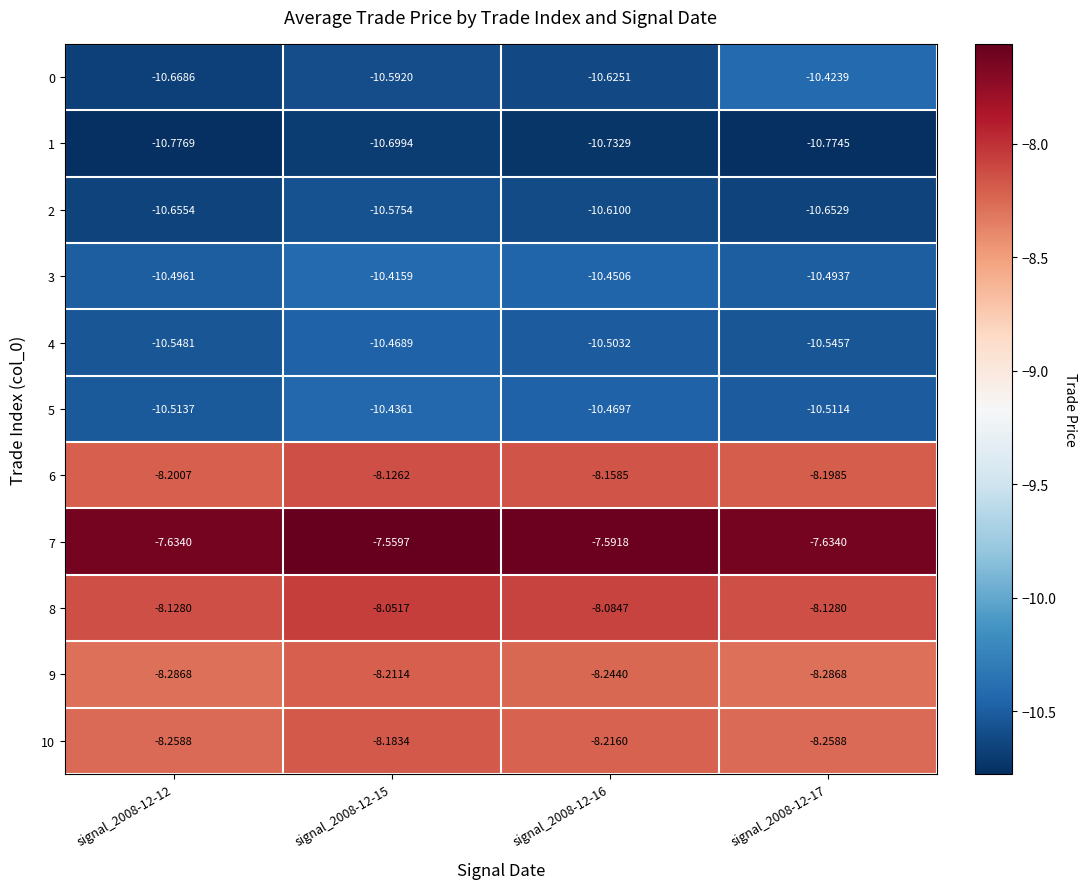

What is the minimum value shown in the chart?

-10.8